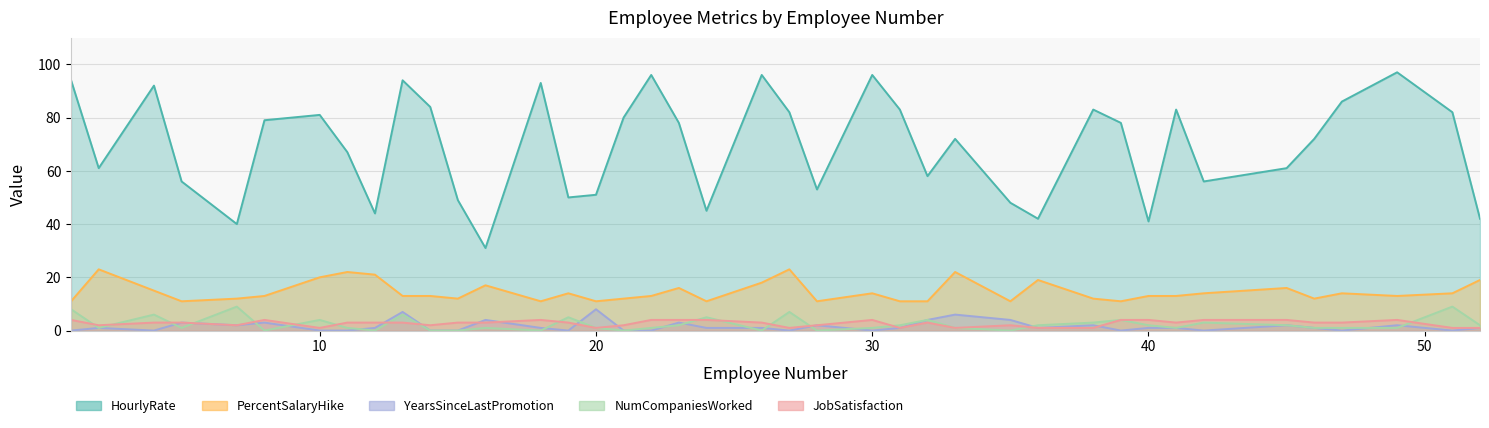

Count the number of data series in this chart.

5